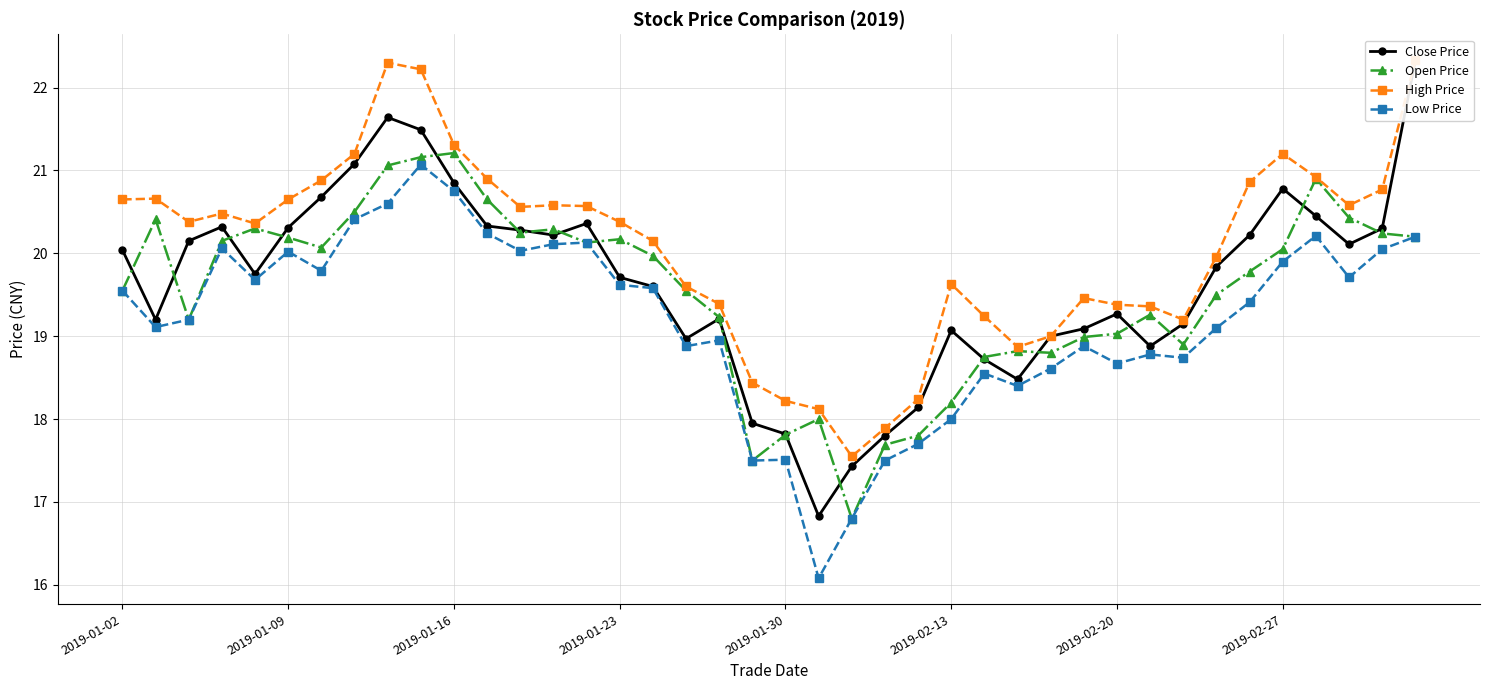

True or false: Close Price has more than 2 interior local peaks.

True